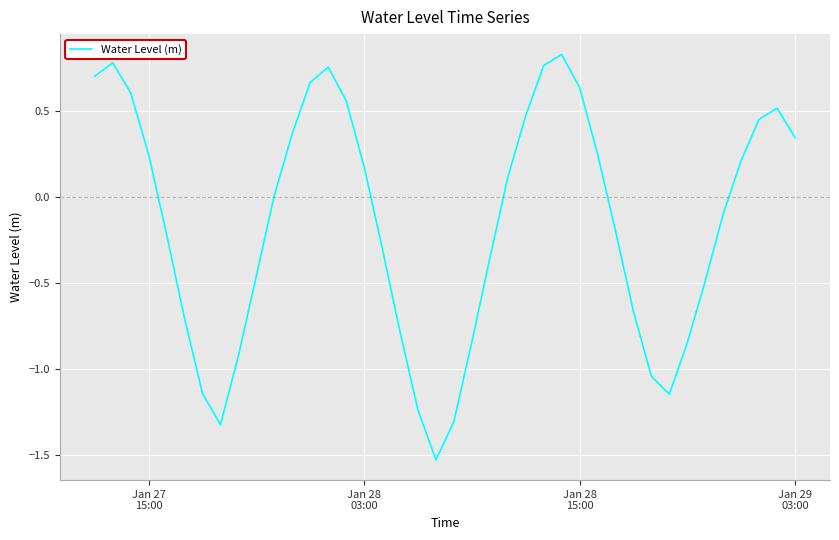

What is the smallest value displayed?

-1.5